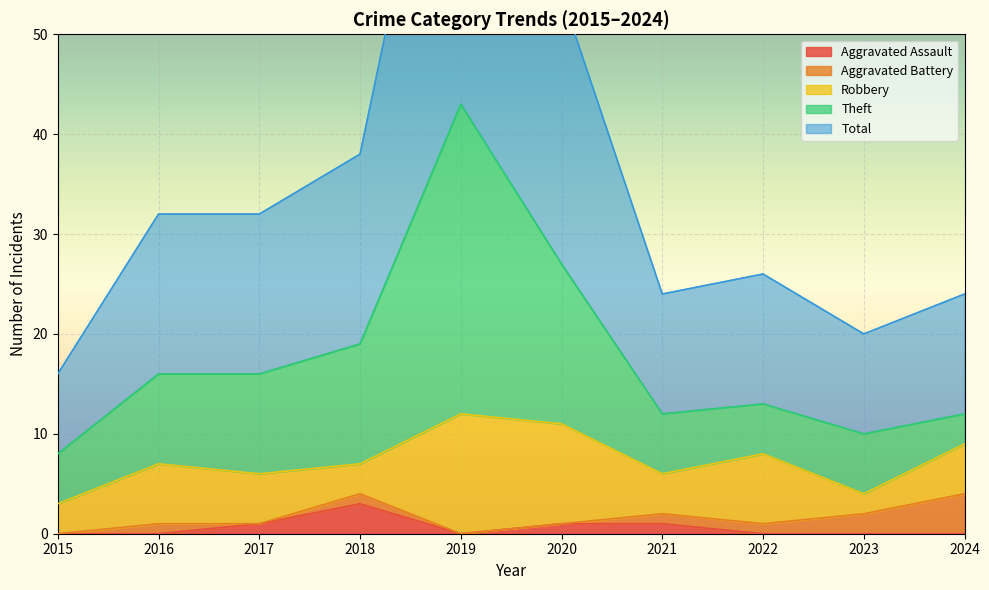

In Aggravated Assault, how many points are higher than both neighbors (excluding endpoints)?

1